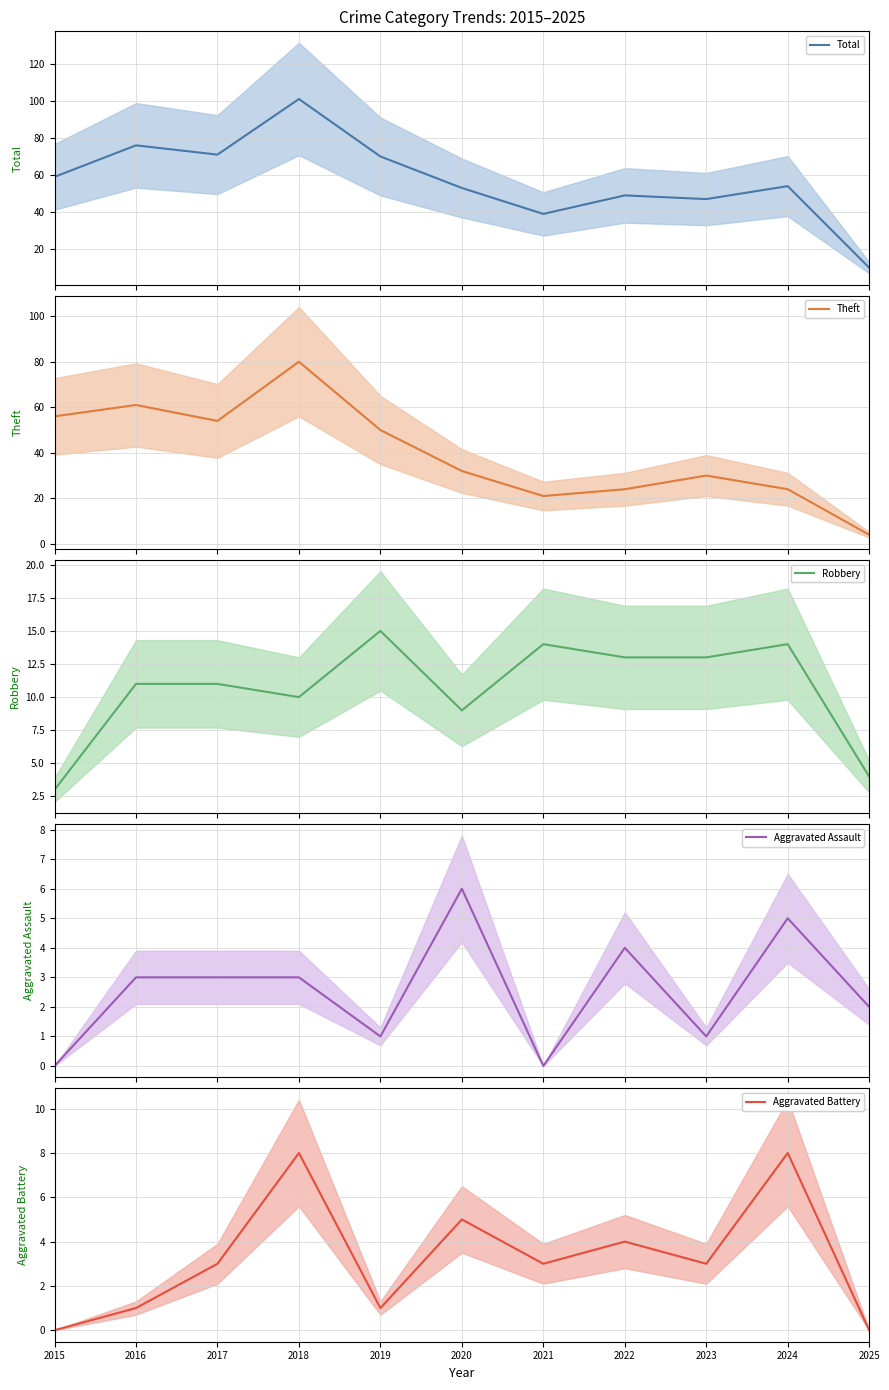

True or false: Total and Theft intersect in this chart.

False